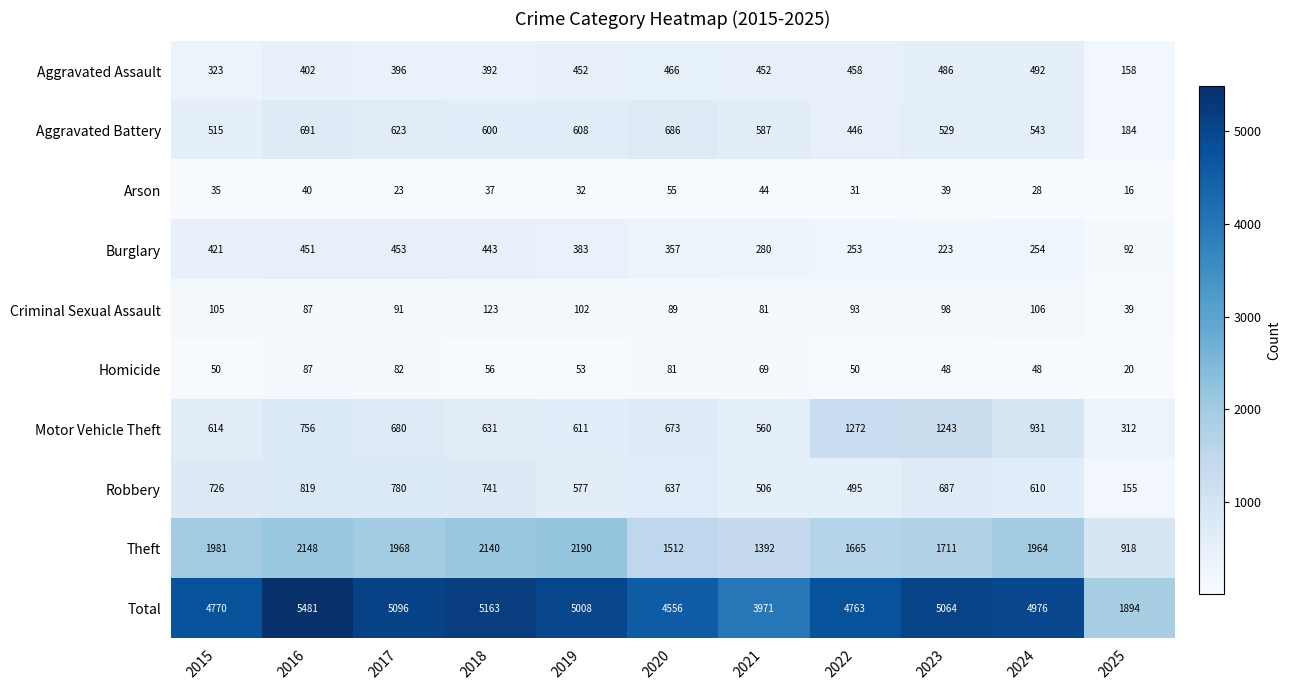

Rank the categories by Arson value from highest to lowest.

2020, 2021, 2016, 2023, 2018, 2015, 2019, 2022, 2024, 2017, 2025